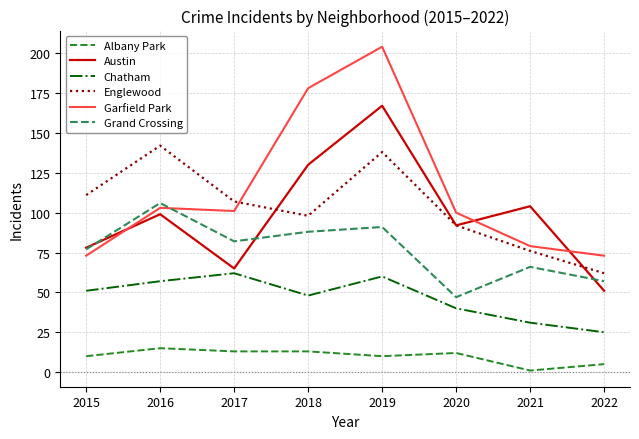

True or false: Grand Crossing has more than 2 points higher than both neighbors.

True